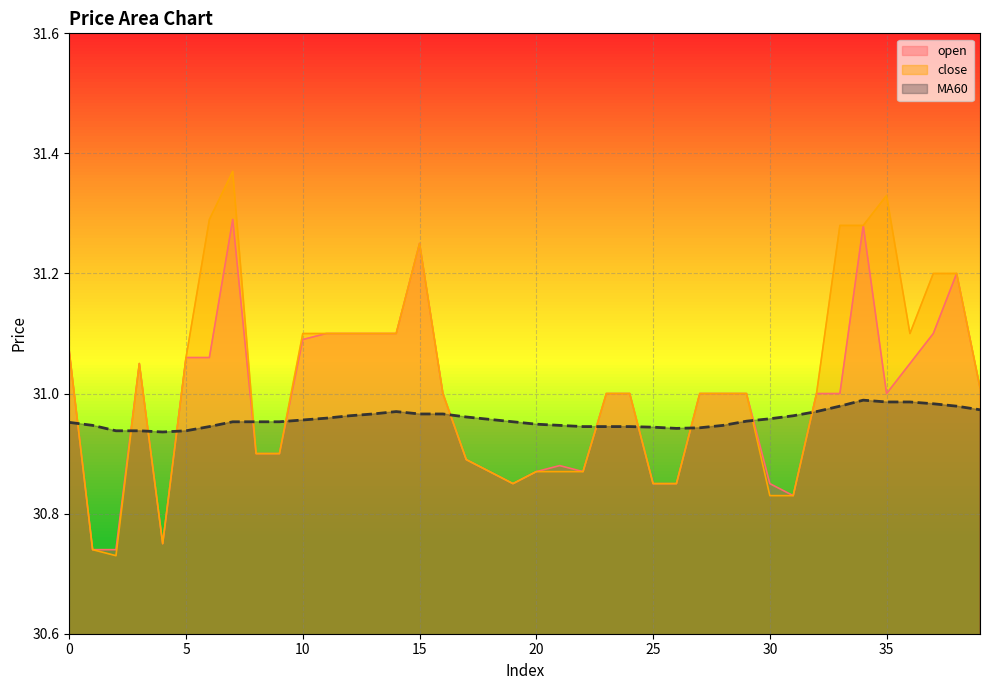

Which series has the largest range (max minus min)?

close